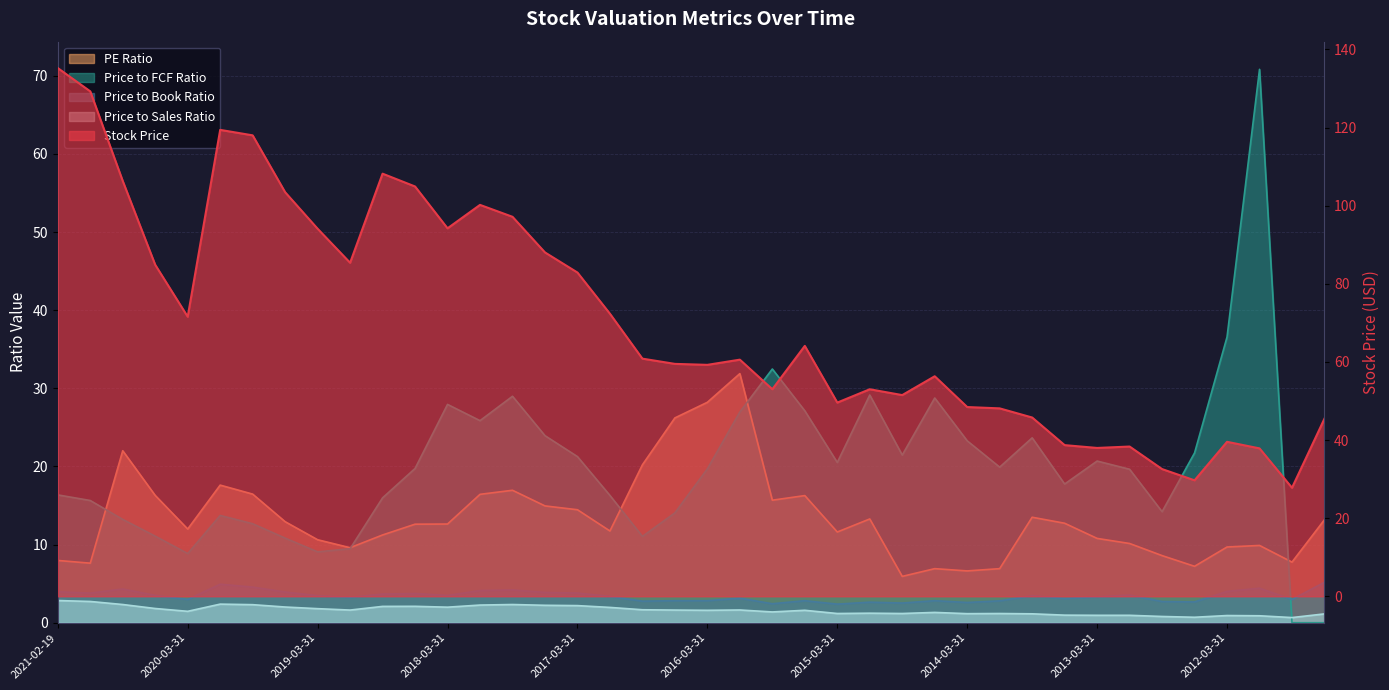

What is the label of the 15th point from the left?

2017-09-30